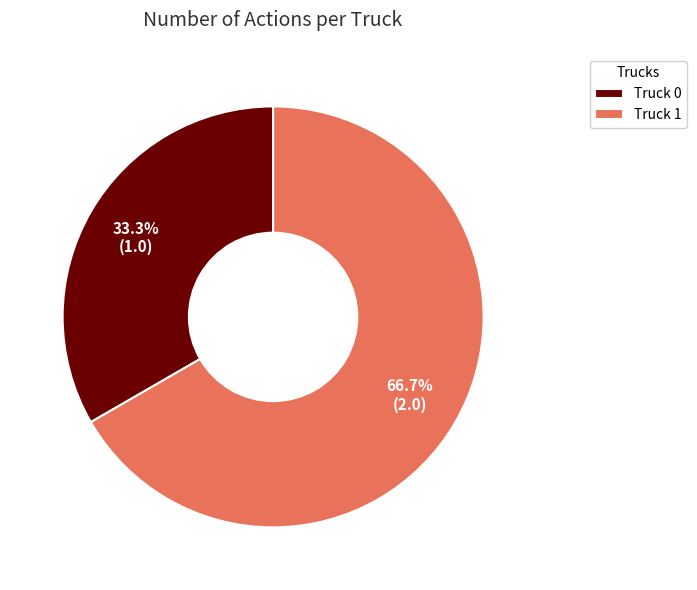

How many slices are in this pie chart?

2